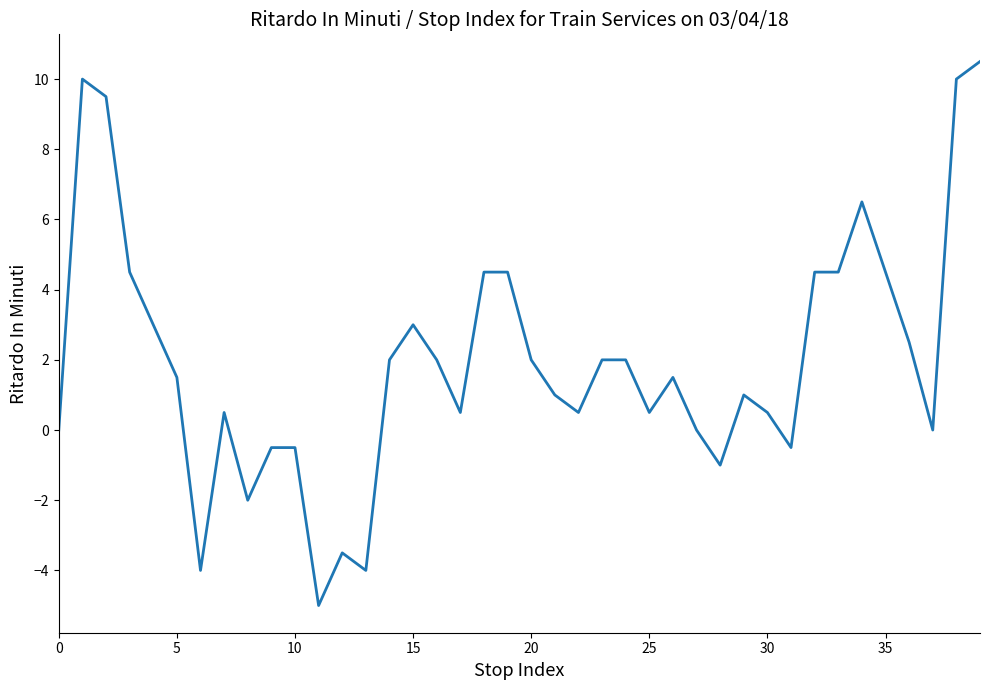

What is the difference between the maximum and minimum values?

15.5